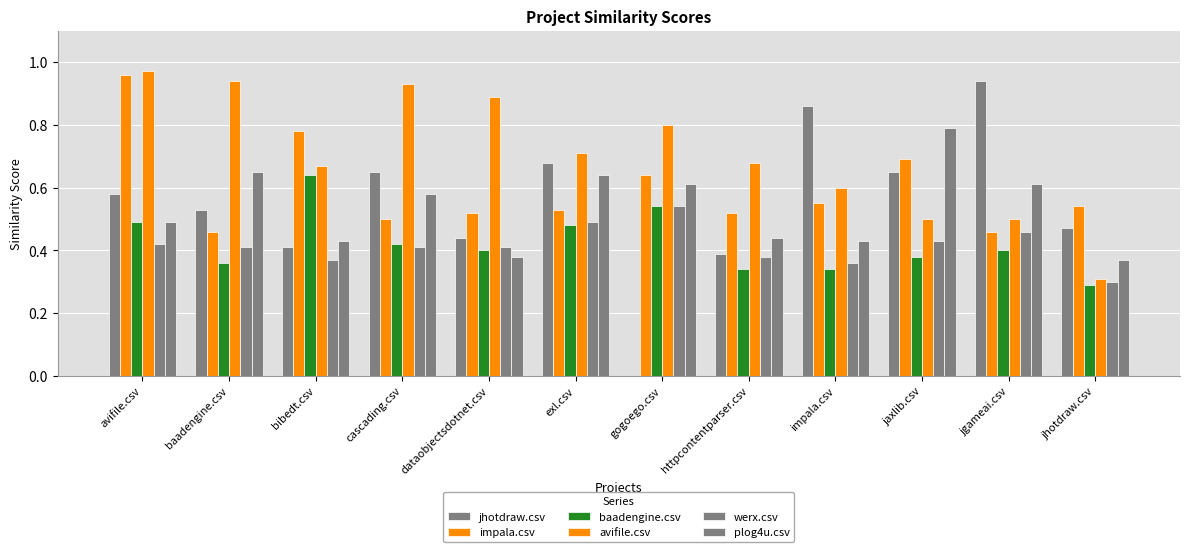

What position from the left is exl.csv?

6